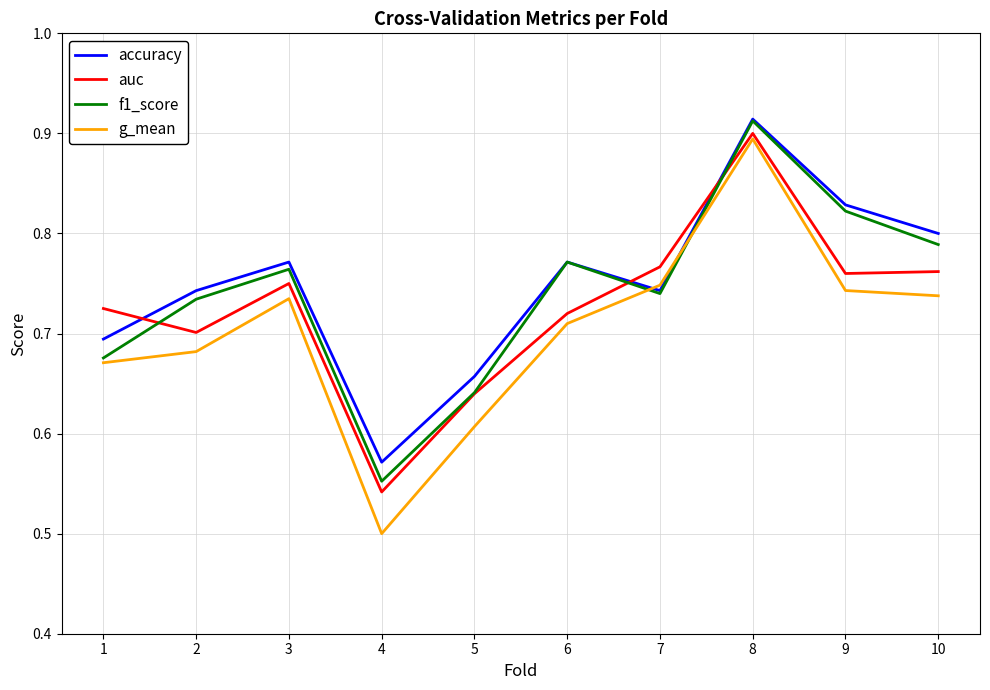

Which series has the largest total across all categories?

accuracy